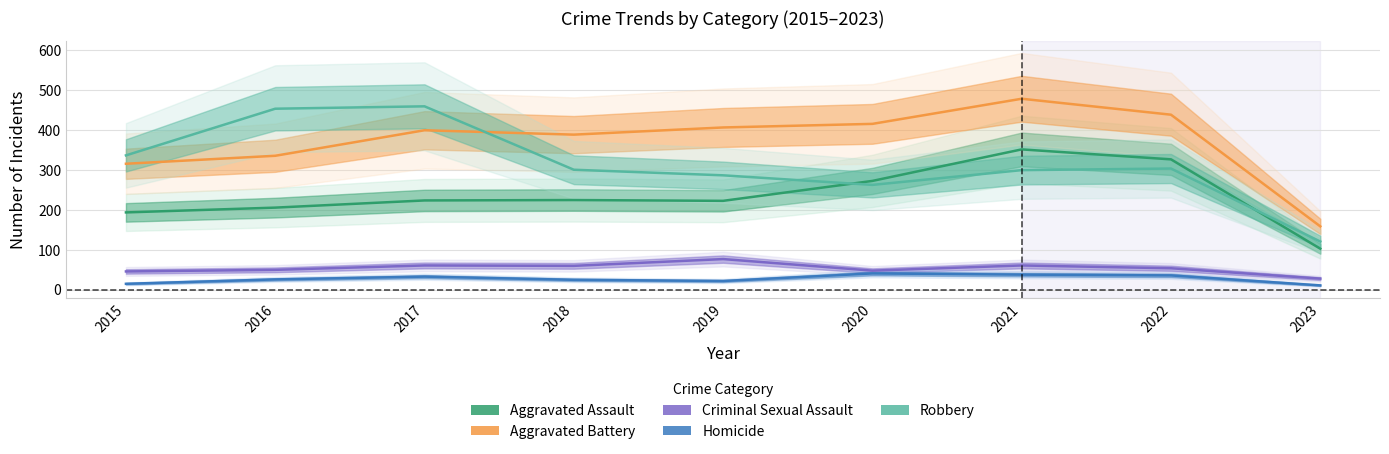

What is the difference between the Criminal Sexual Assault values at 2022 and 2023?

26